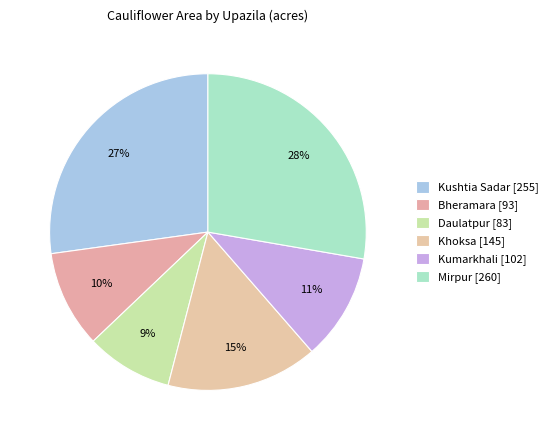

Is there a majority slice in this chart?

No